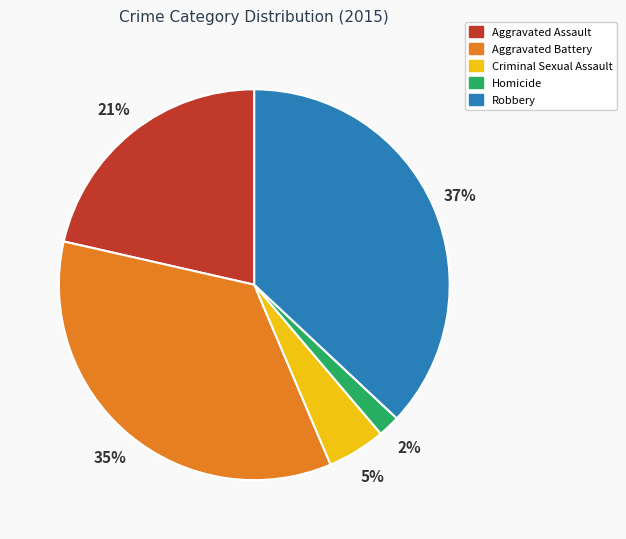

Which slice is the largest?

Robbery